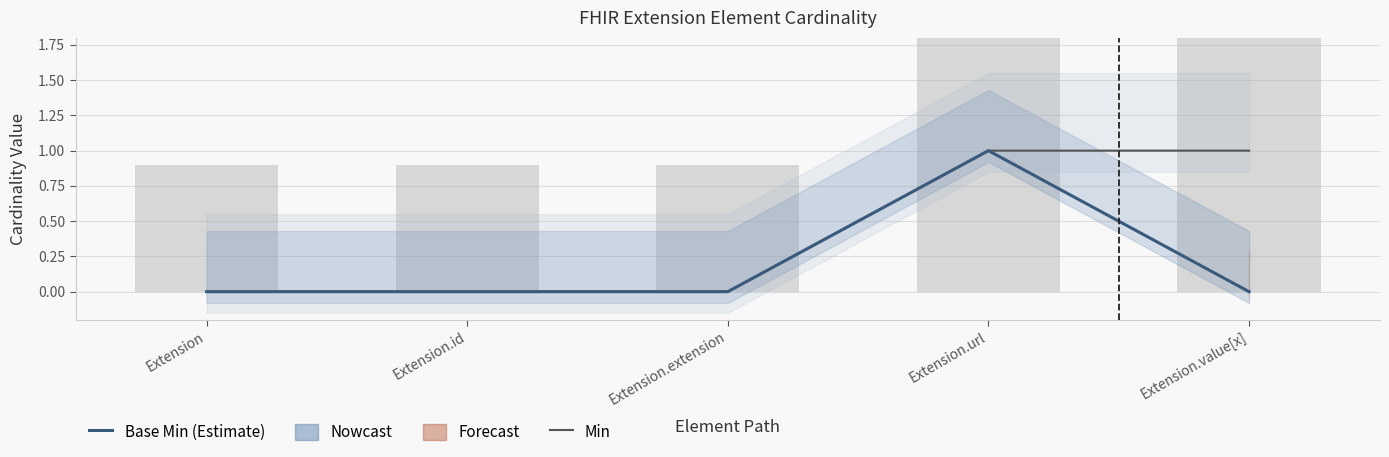

Which series has the largest range (max minus min)?

Base Min